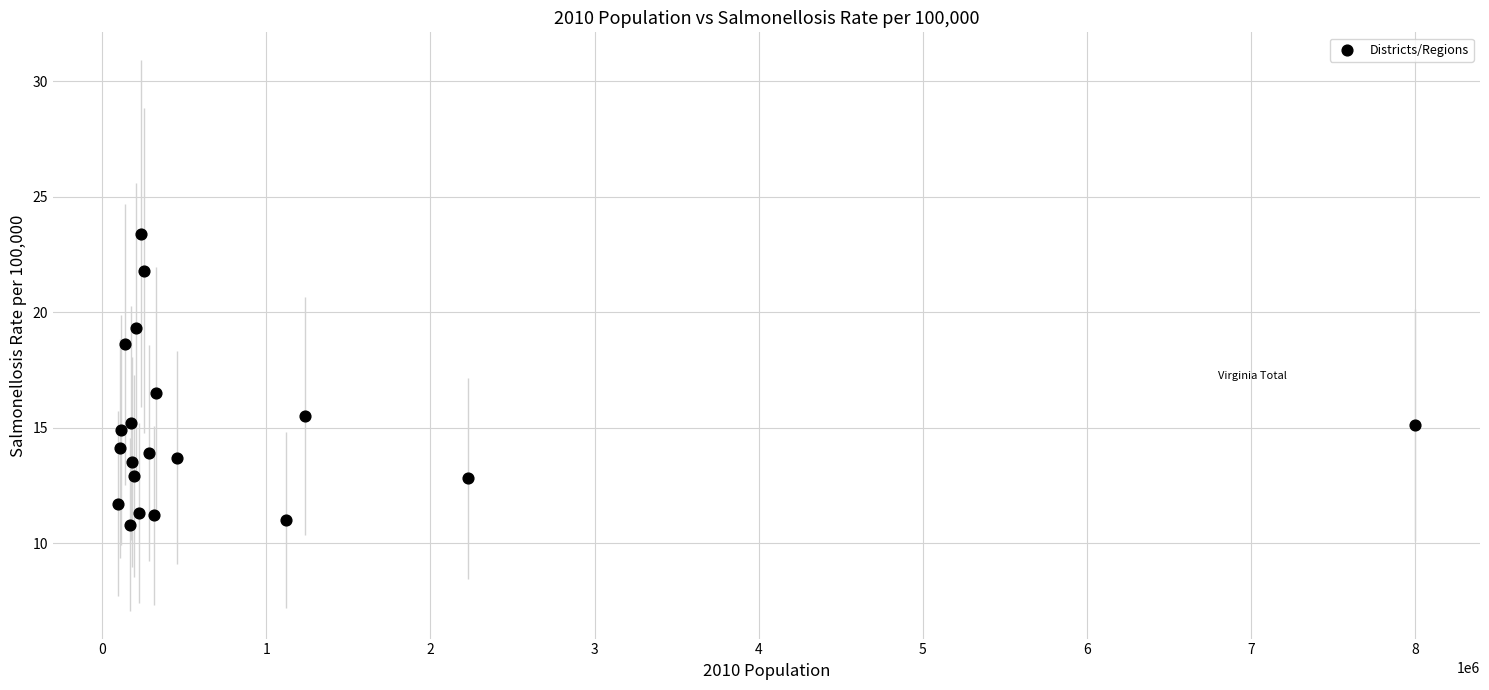

What Y value in the scatter plot is closest to 17?

16.5